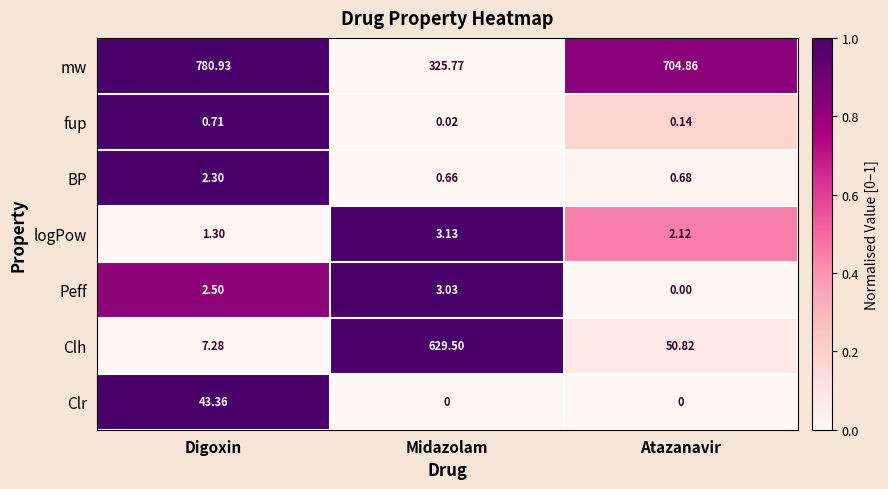

At which label does Clh reach its peak?

Midazolam